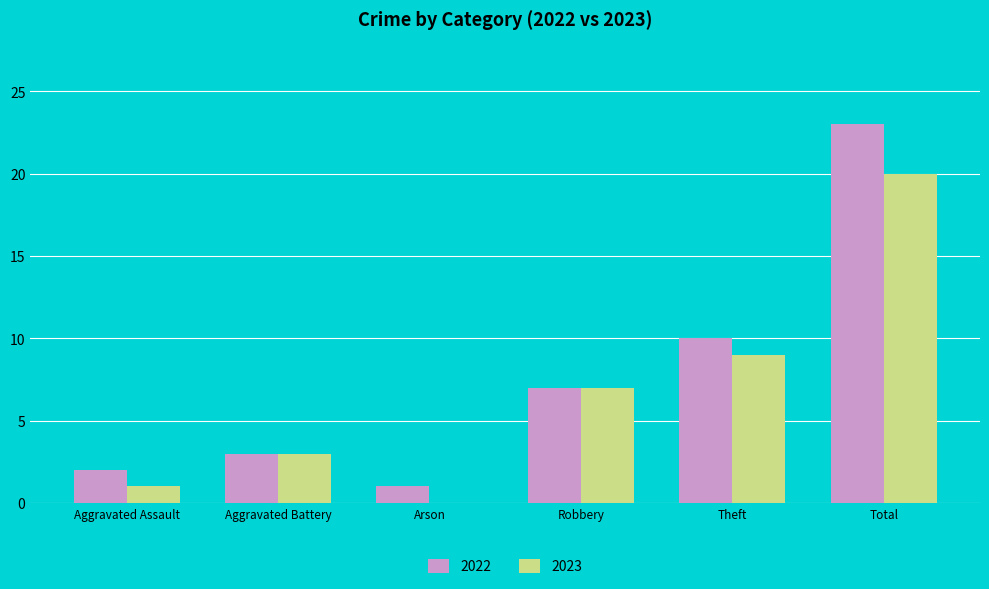

Reading left to right, transcribe all the data shown in this chart.

2022: Aggravated Assault=2	Aggravated Battery=3	Arson=1	Robbery=7	Theft=10	Total=23
2023: Aggravated Assault=1	Aggravated Battery=3	Arson=0	Robbery=7	Theft=9	Total=20